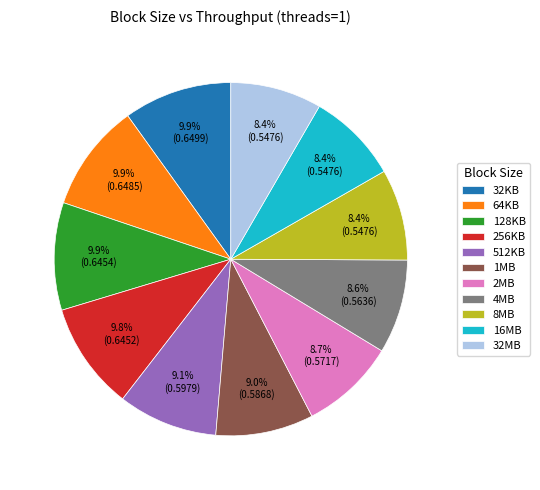

Is there a majority slice in this chart?

No